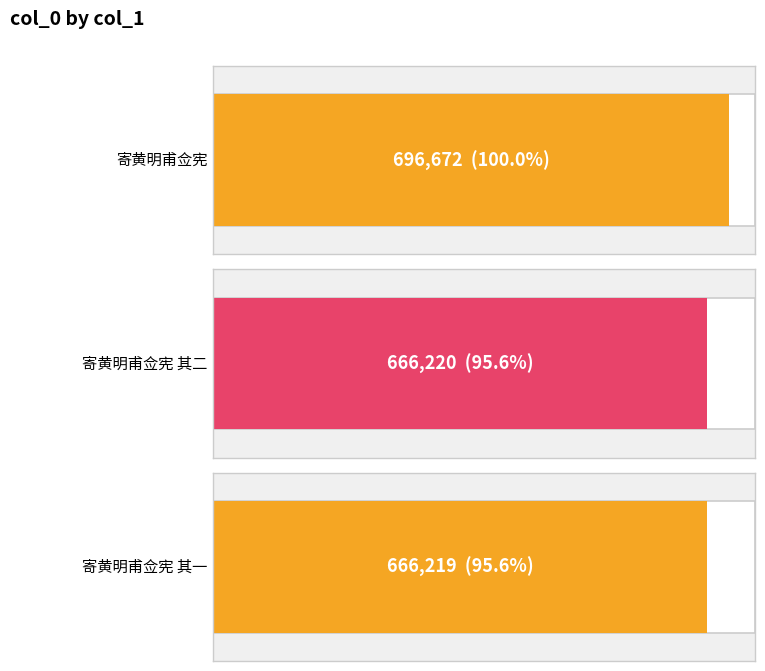

What is the change in value from 寄黄明甫佥宪 to 寄黄明甫佥宪 其二?

-30452